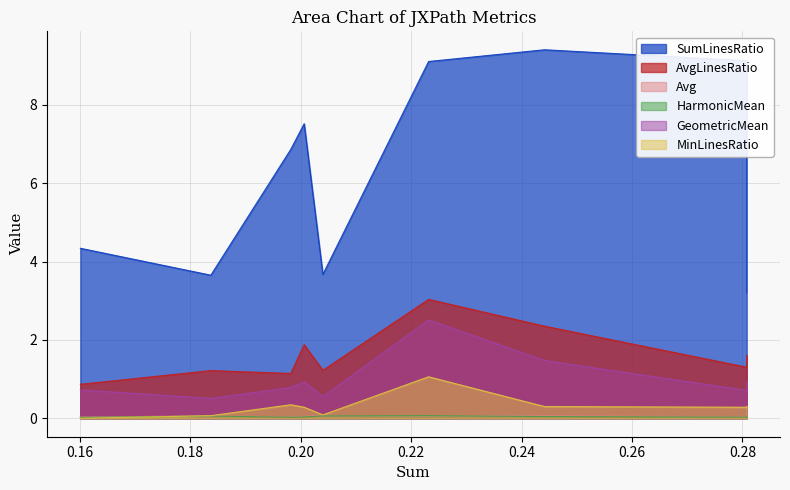

True or false: GeometricMean has a value of 0.2 at 19.

False